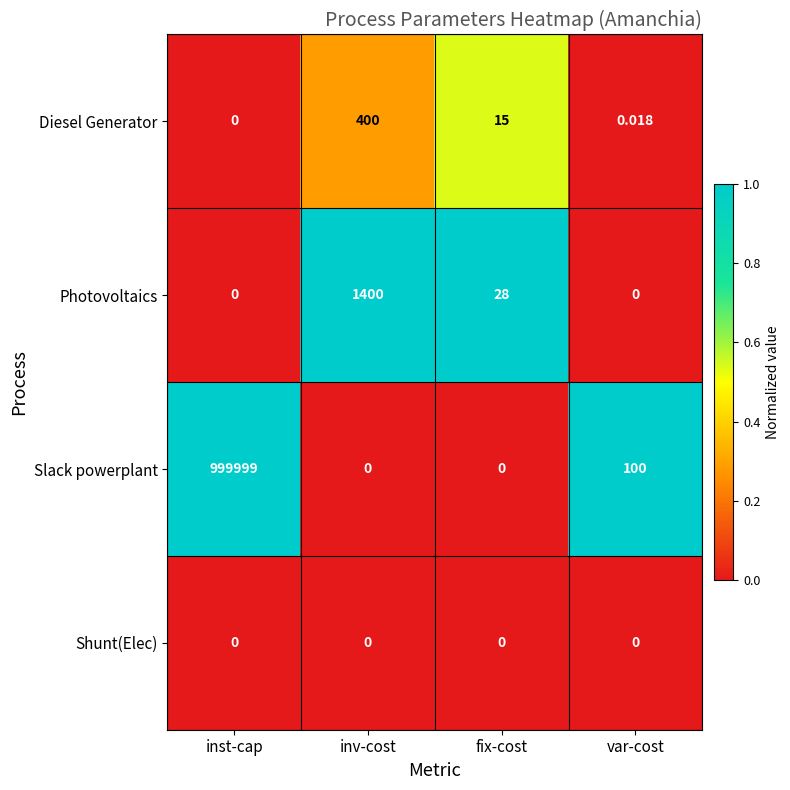

List the series in order of their peak value, lowest first.

Shunt(Elec), Diesel Generator, Photovoltaics, Slack powerplant